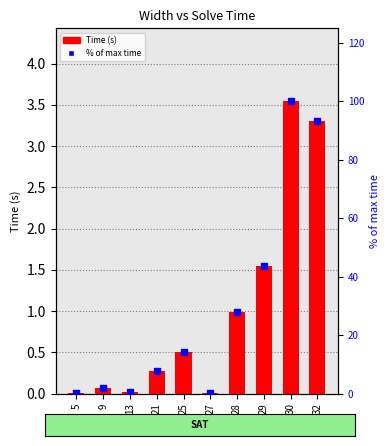

Which series has the largest total across all categories?

% of max time